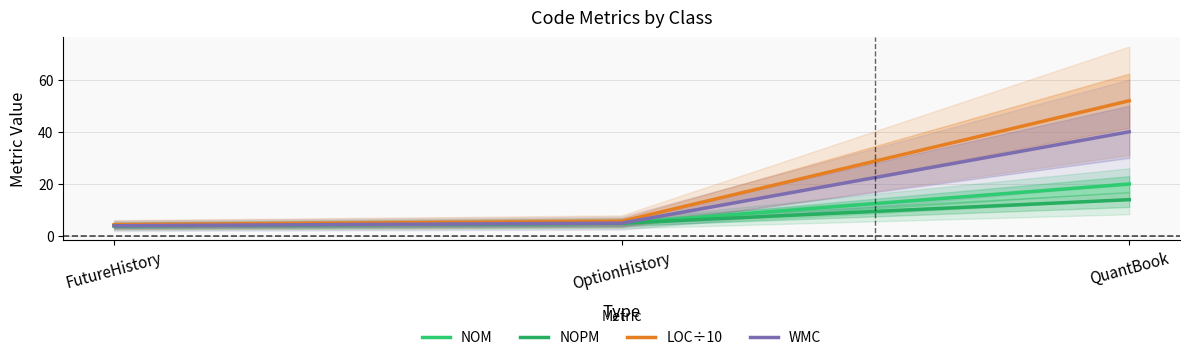

Reading right to left, transcribe all the data shown in this chart.

NOM: QuantBook=20.0	OptionHistory=5.0	FutureHistory=4.0
NOPM: QuantBook=14.0	OptionHistory=5.0	FutureHistory=4.0
LOC÷10: QuantBook=51.9	OptionHistory=5.7	FutureHistory=4.4
WMC: QuantBook=40.0	OptionHistory=5.0	FutureHistory=4.0